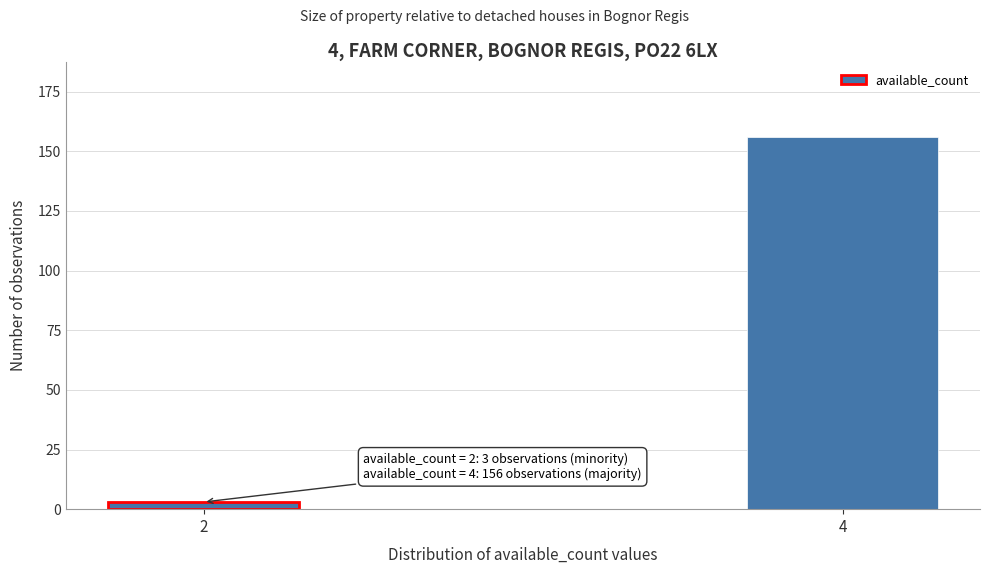

Reading left to right, list all the values displayed in this chart.

3	156